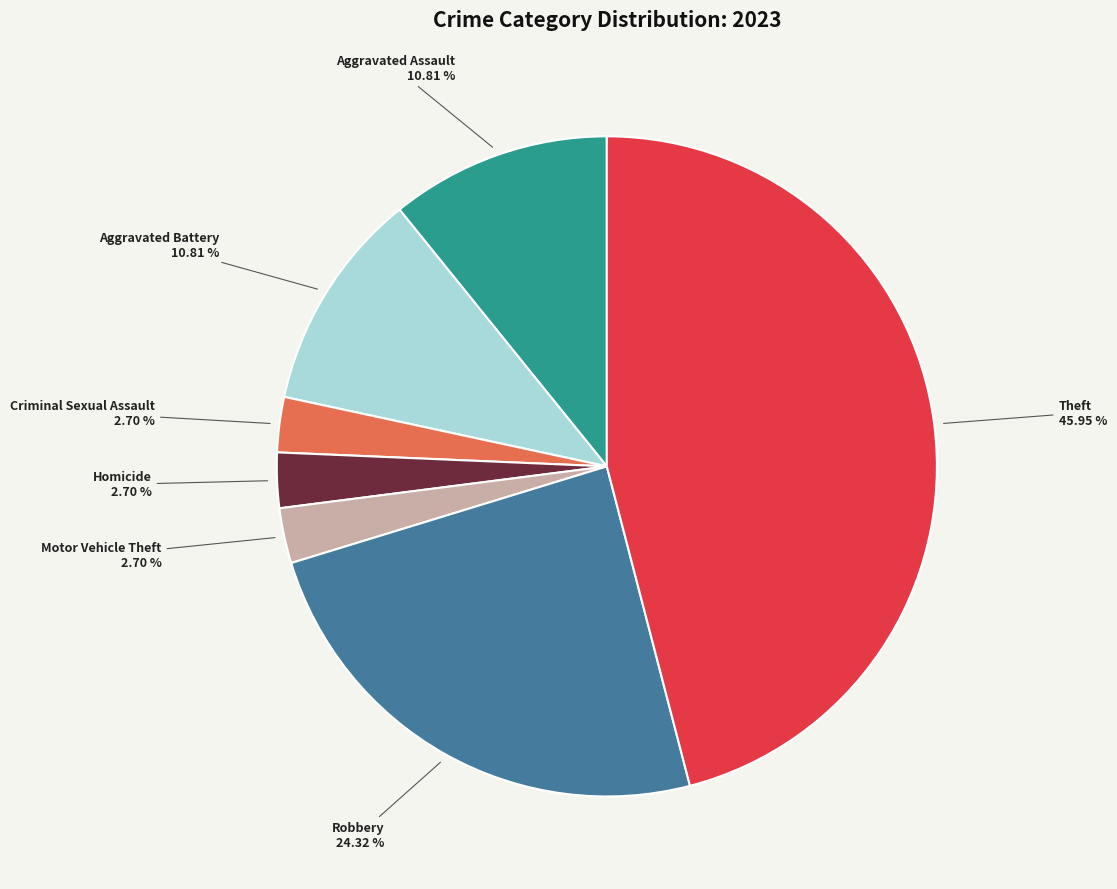

Does any single category account for the majority?

No